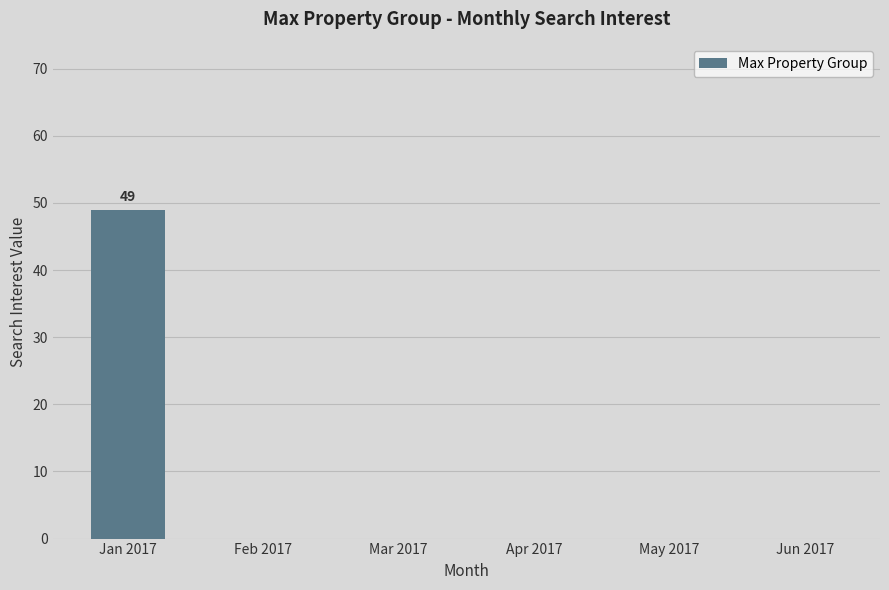

Which has a higher value, Feb 2017 or Jan 2017?

Jan 2017